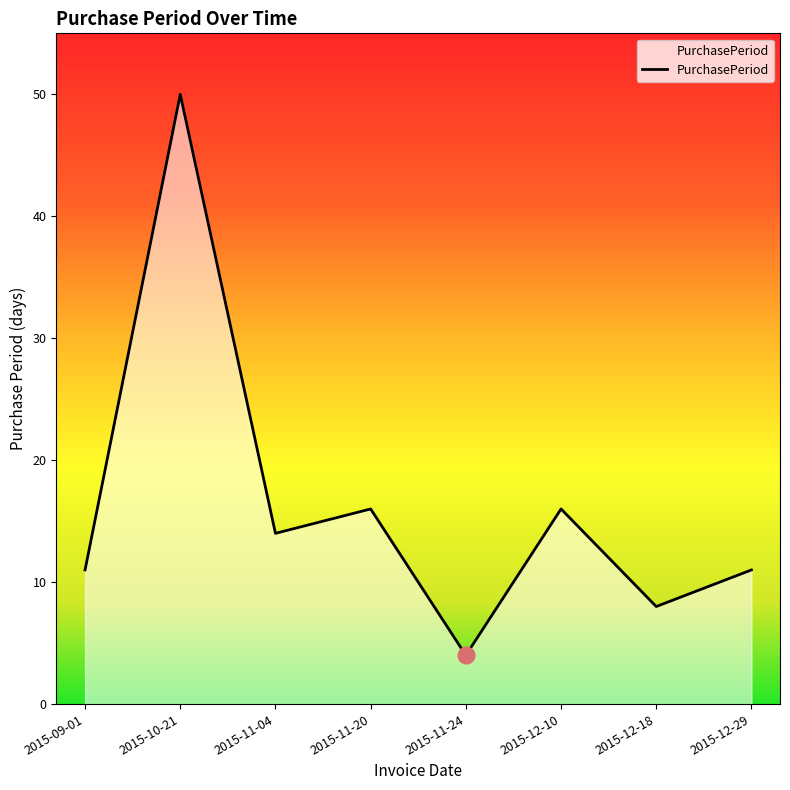

How many categories are shown in the chart?

8